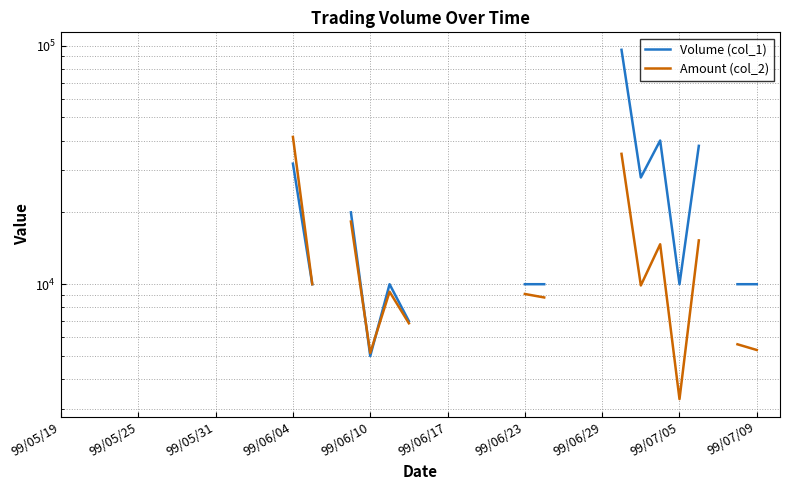

How many lines are shown in the chart?

2